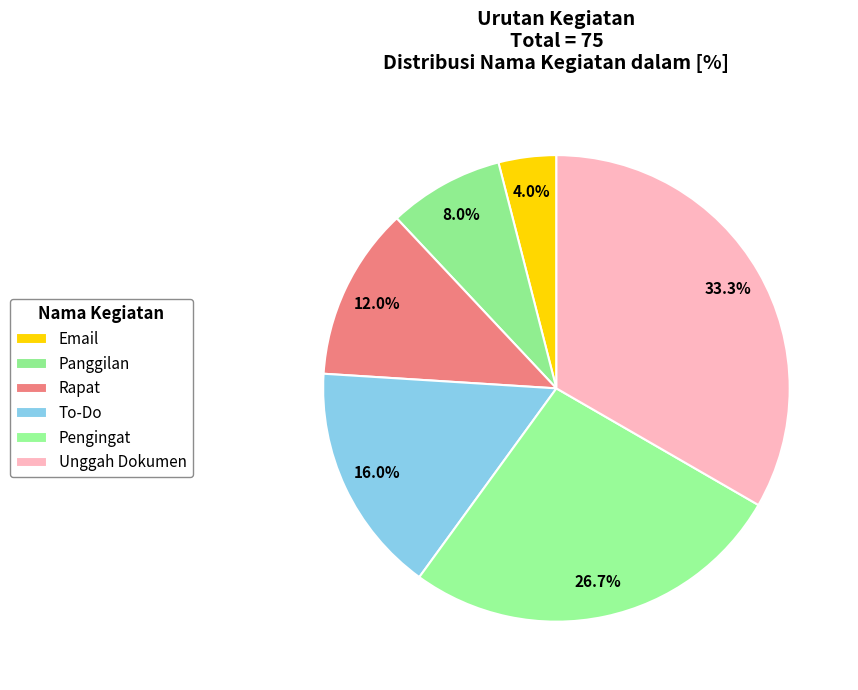

Count the number of slices in the pie.

6